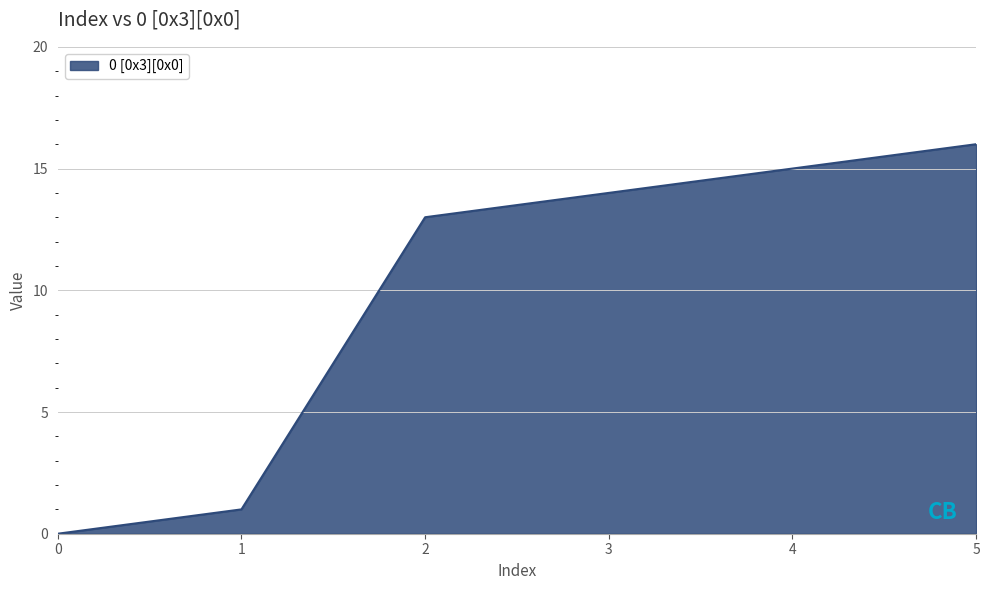

The chart shows a value of 1 at 1. True or false?

True